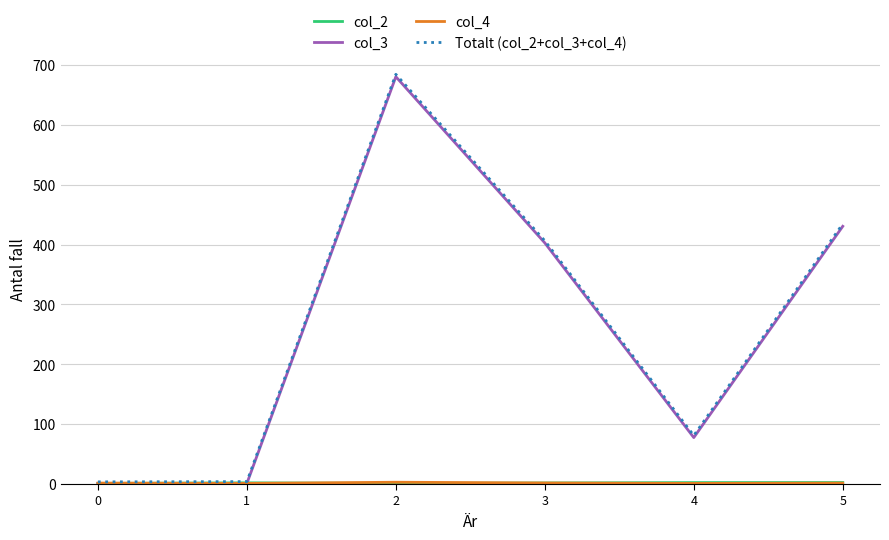

How many lines are shown in the chart?

4